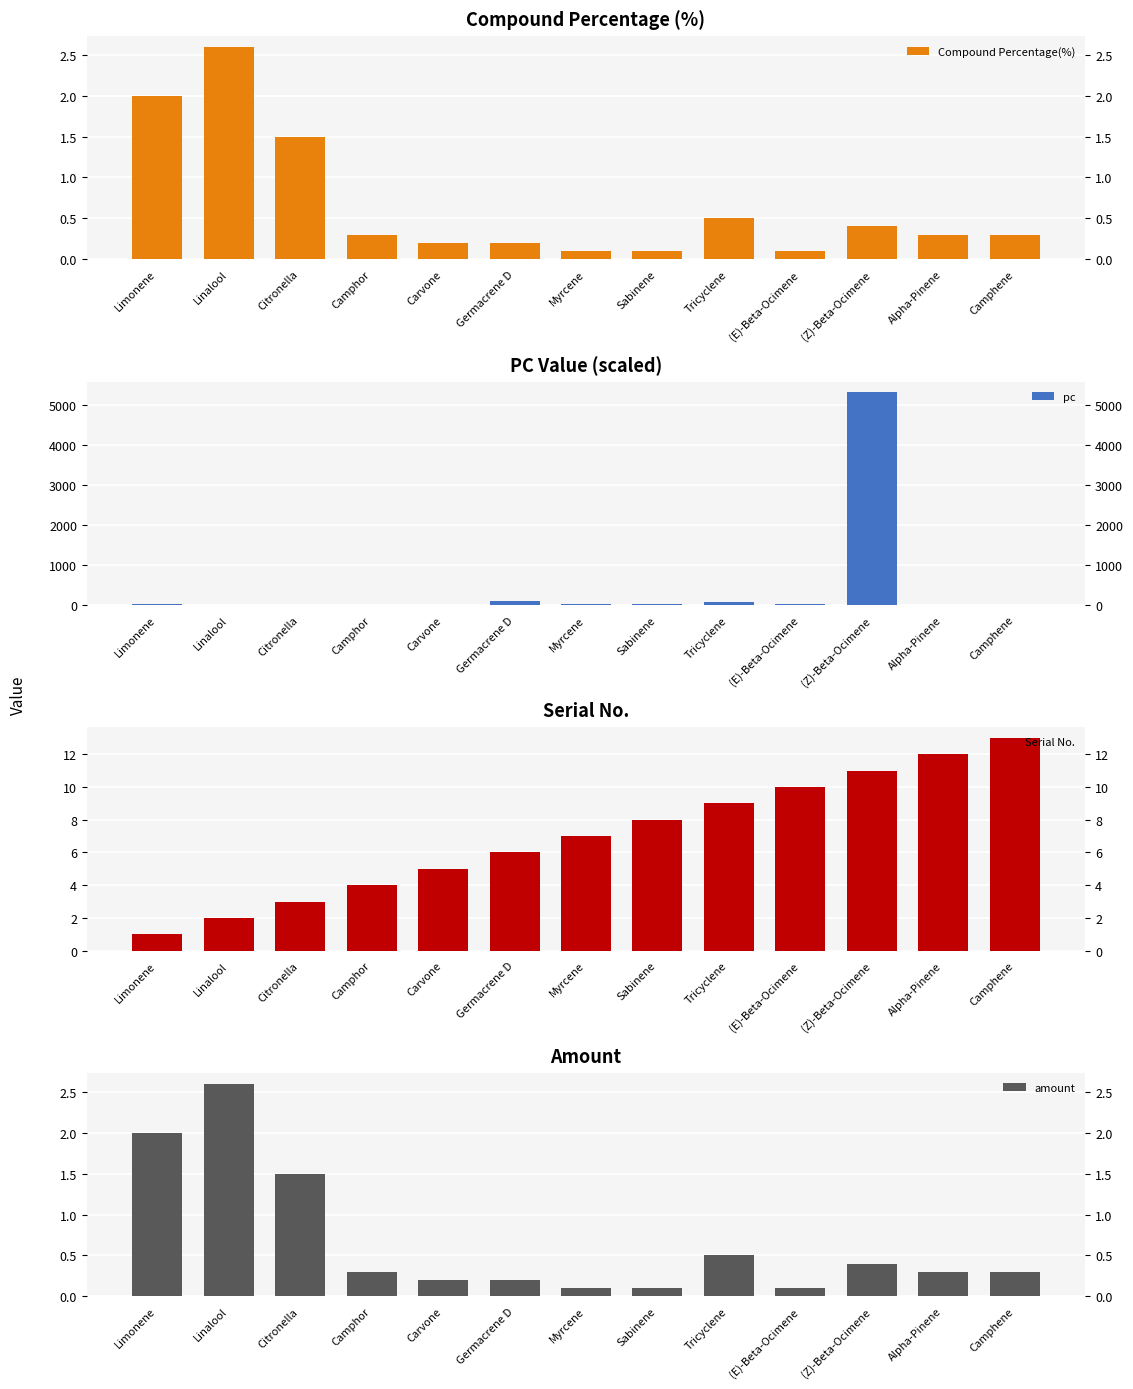

Where does the Serial No. series first go above 7?

Sabinene